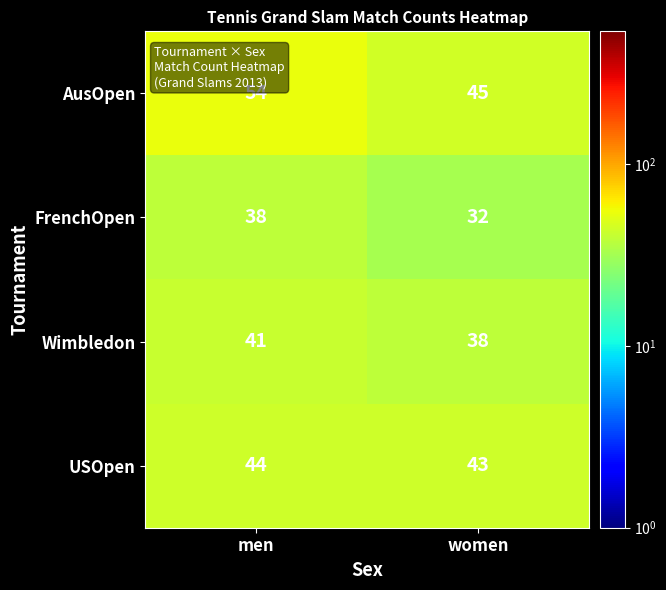

How many categories are shown in the chart?

2